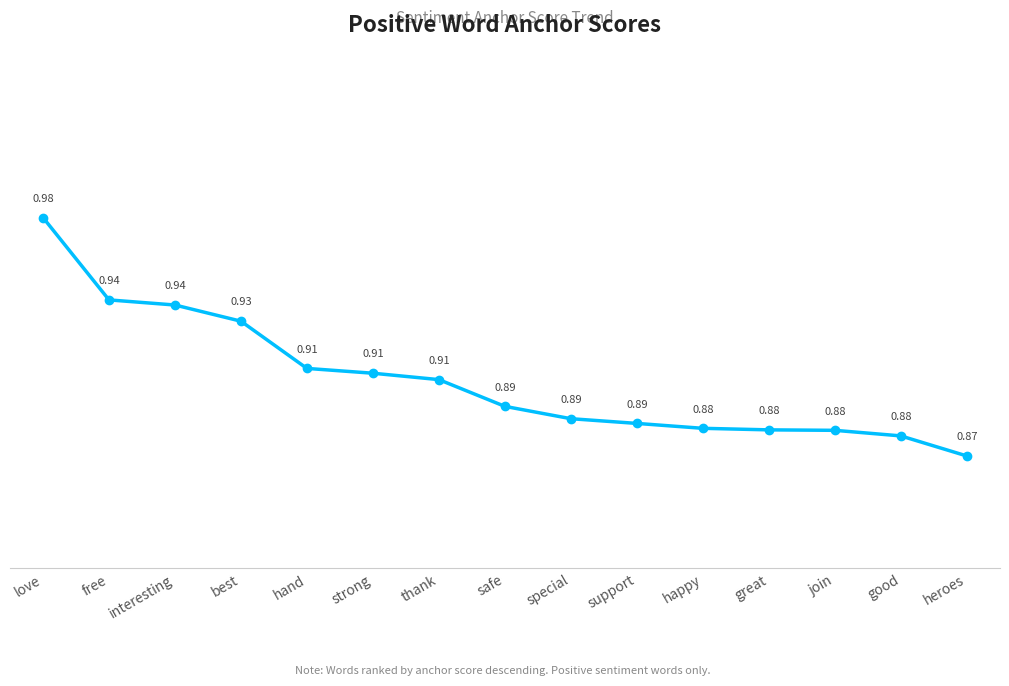

What position from the right is good?

2